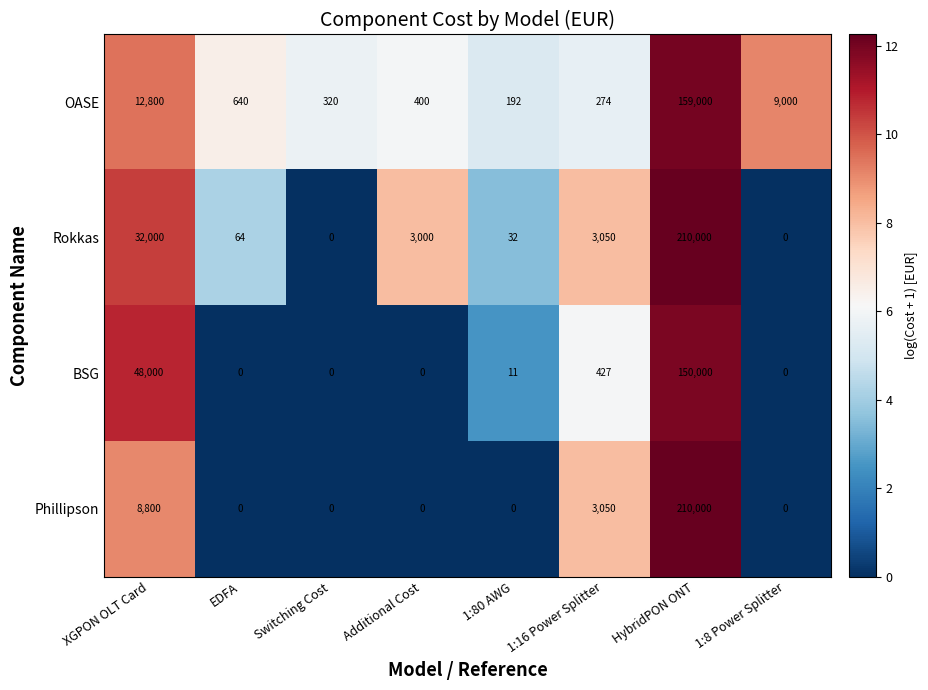

Which label corresponds to the largest value in the chart?

HybridPON ONT